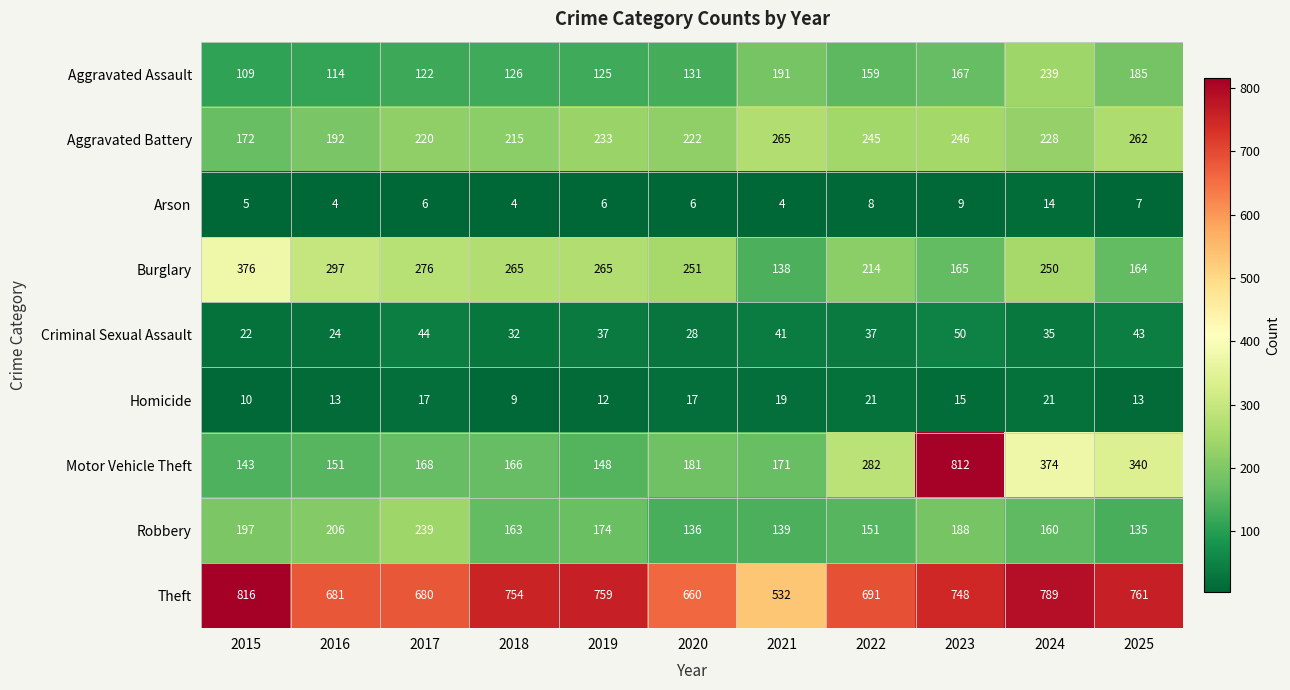

At which label does Motor Vehicle Theft reach its minimum?

2015